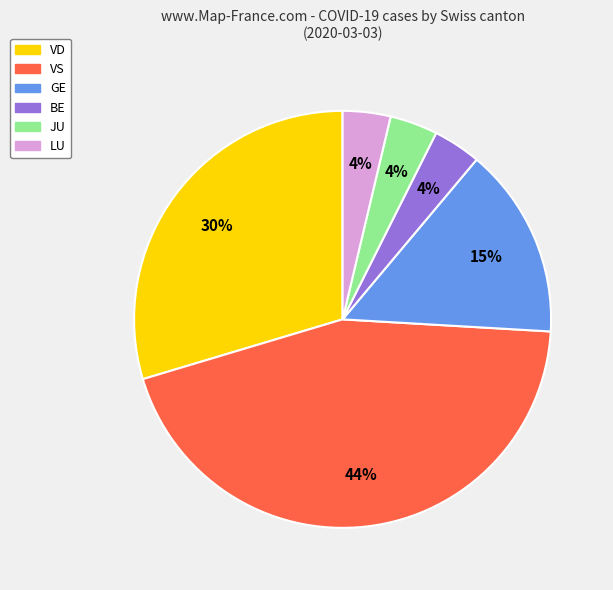

What is the largest slice in the pie chart?

VS